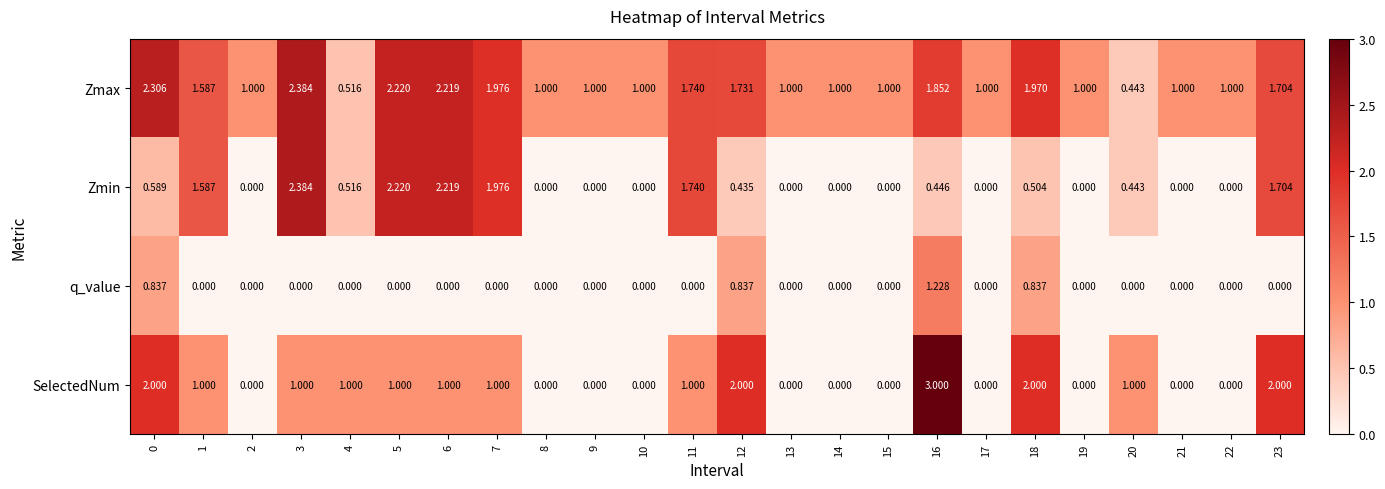

What is the greatest value displayed?

3.0